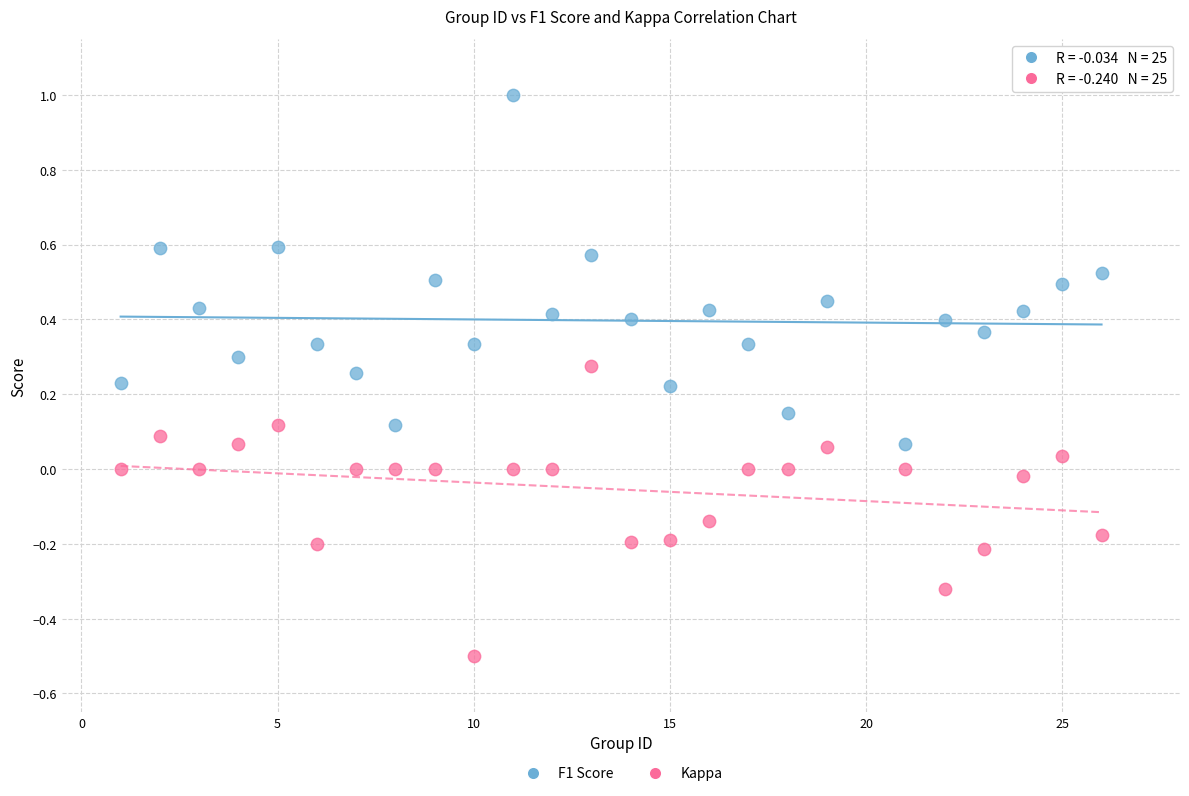

Which series has the widest spread of Y values?

F1 Score